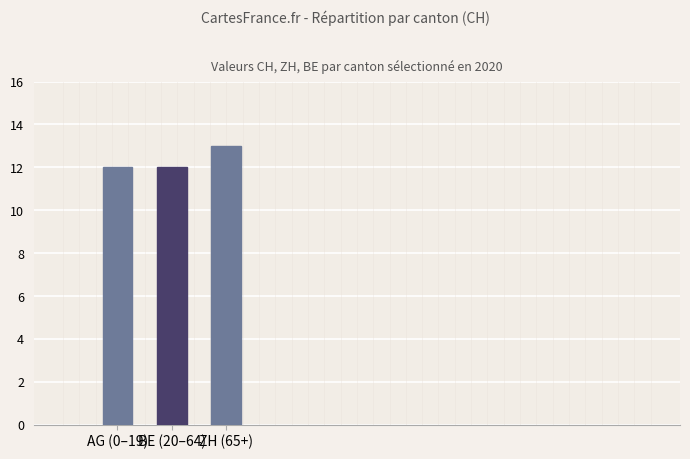

Does the chart contain any negative values?

No